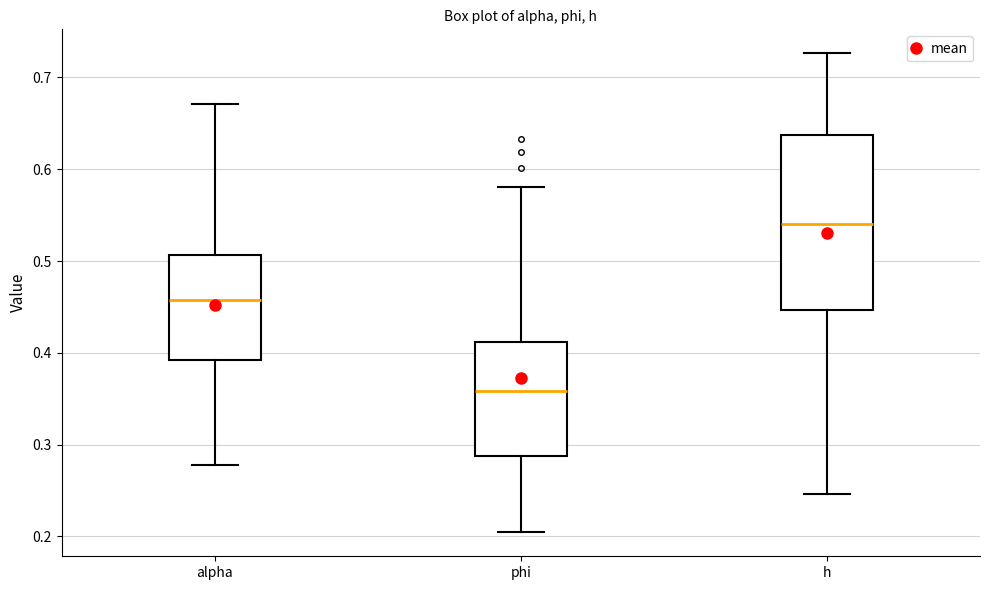

Comparing the boxes themselves (not the whiskers), which one is the tallest?

h